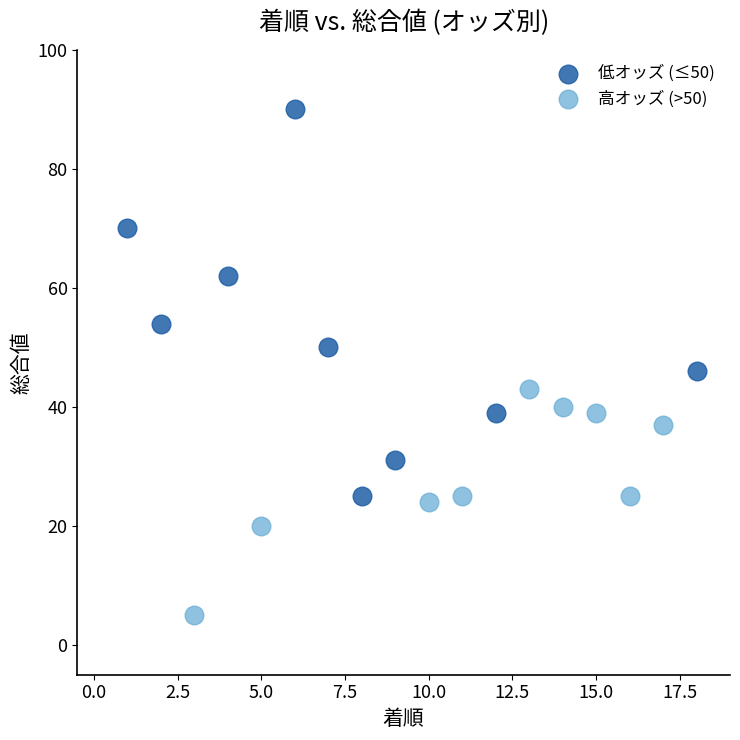

Which series contains the highest Y value?

低オッズ (≤50)